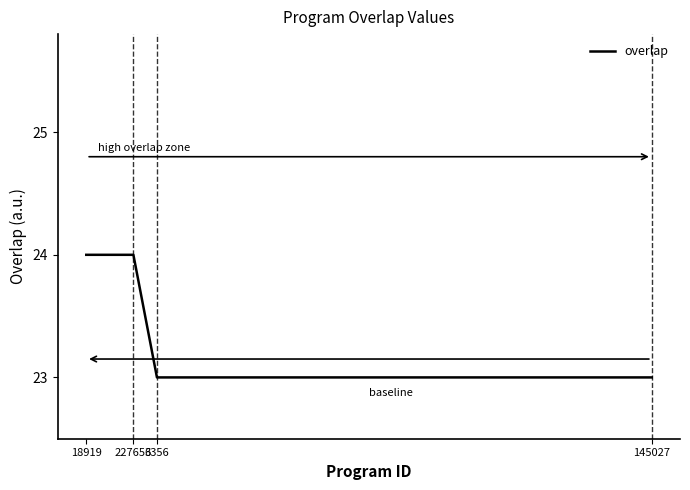

What is the maximum value shown in the chart?

24